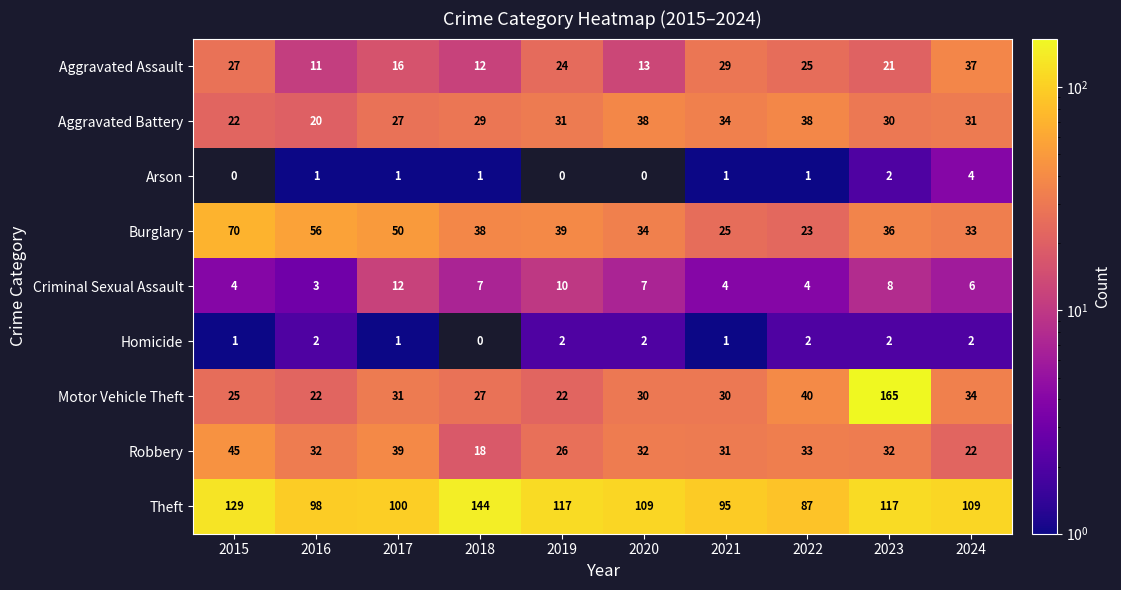

At which label does Arson reach its peak?

2024